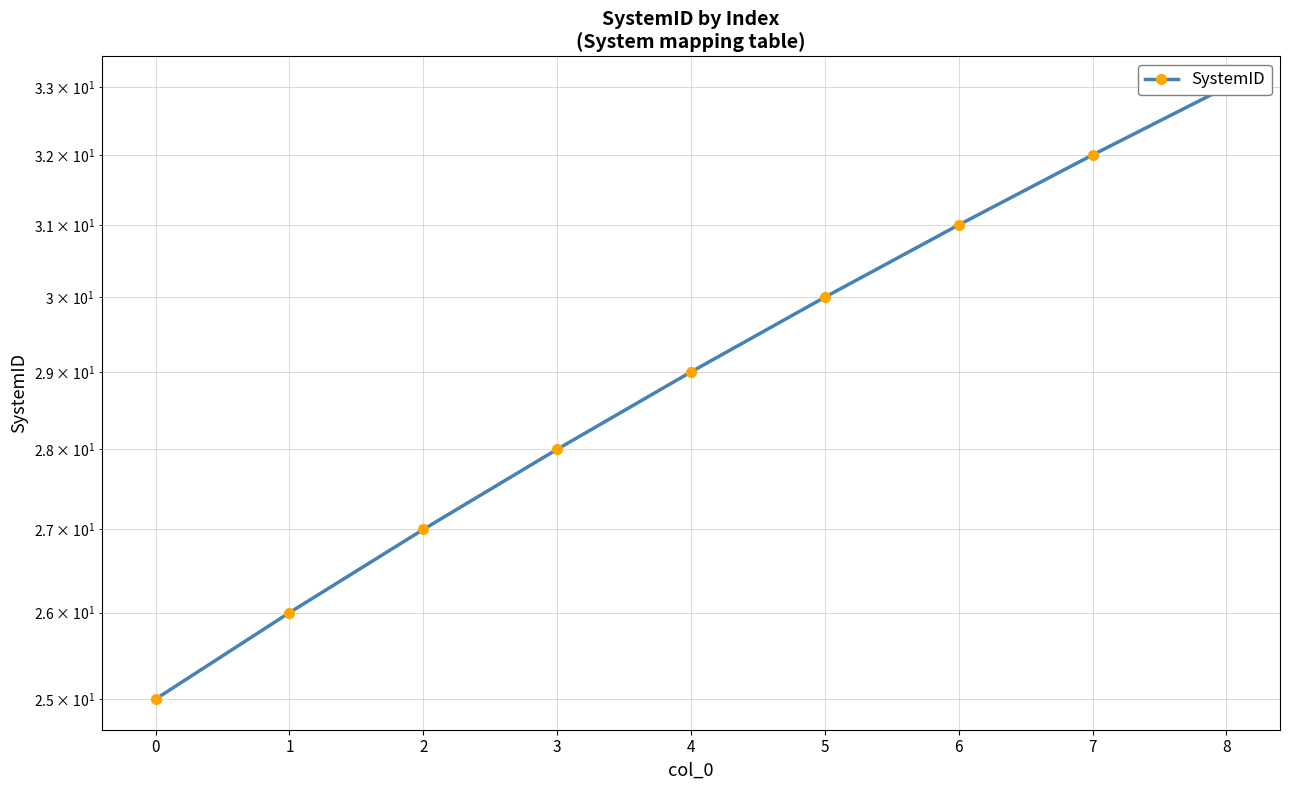

How many values are below 29?

4